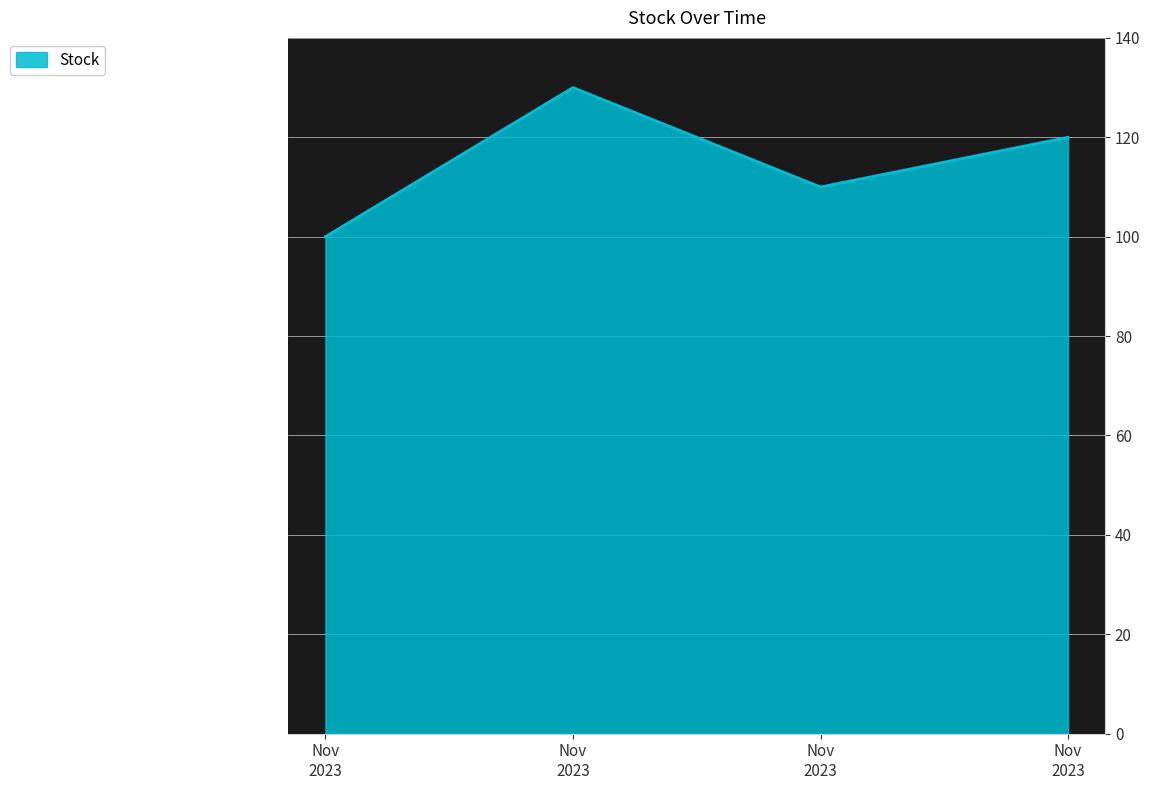

What is the value of the 2nd point from the left?

130